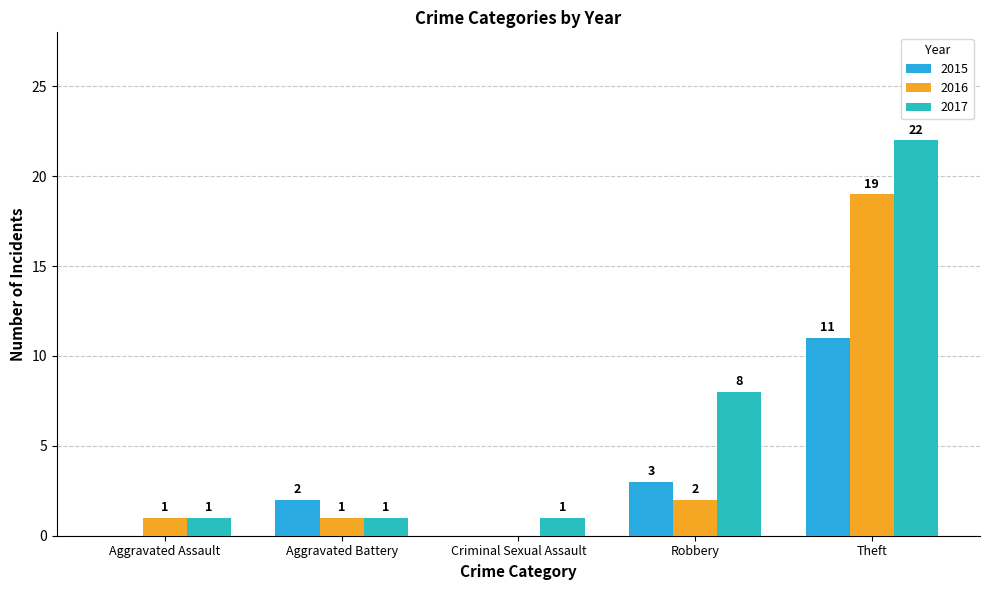

How many values in 2015 are above zero?

3